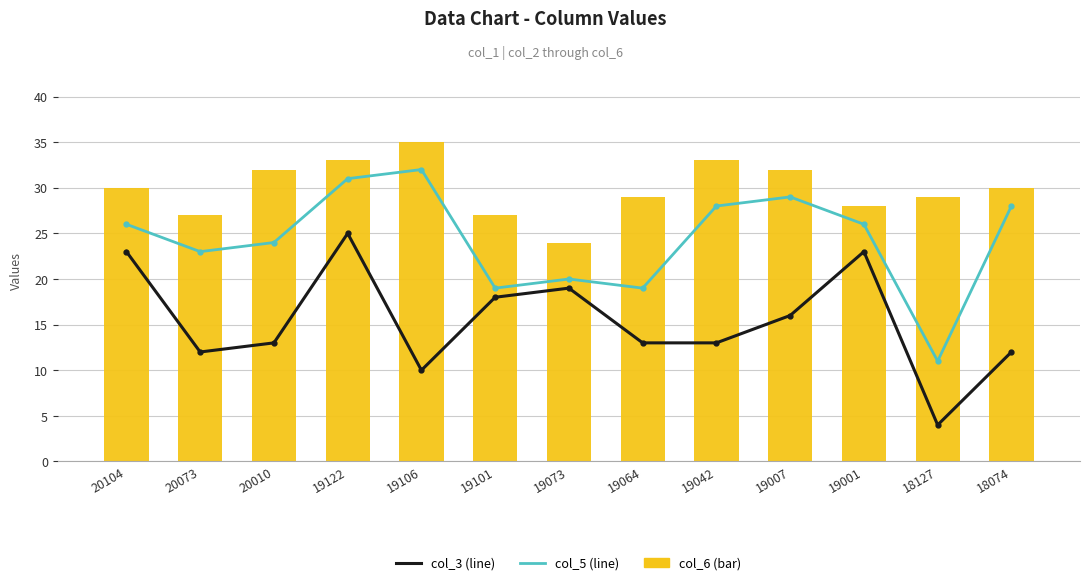

True or false: col_3 (line) has a value of 23 at 20104.

True